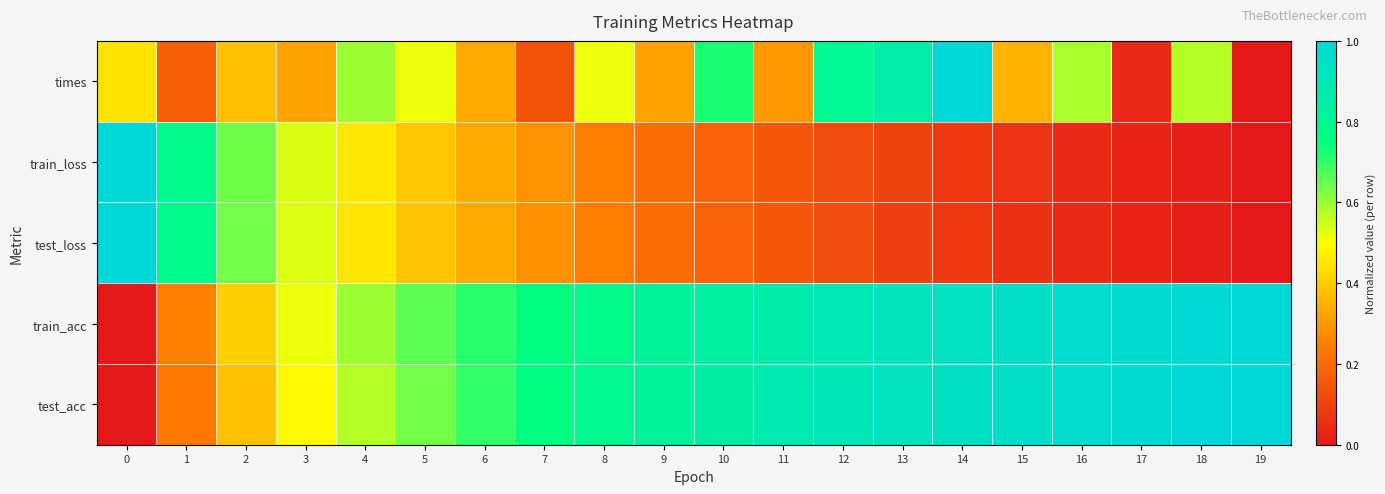

At which category does the chart reach its minimum across all series?

19